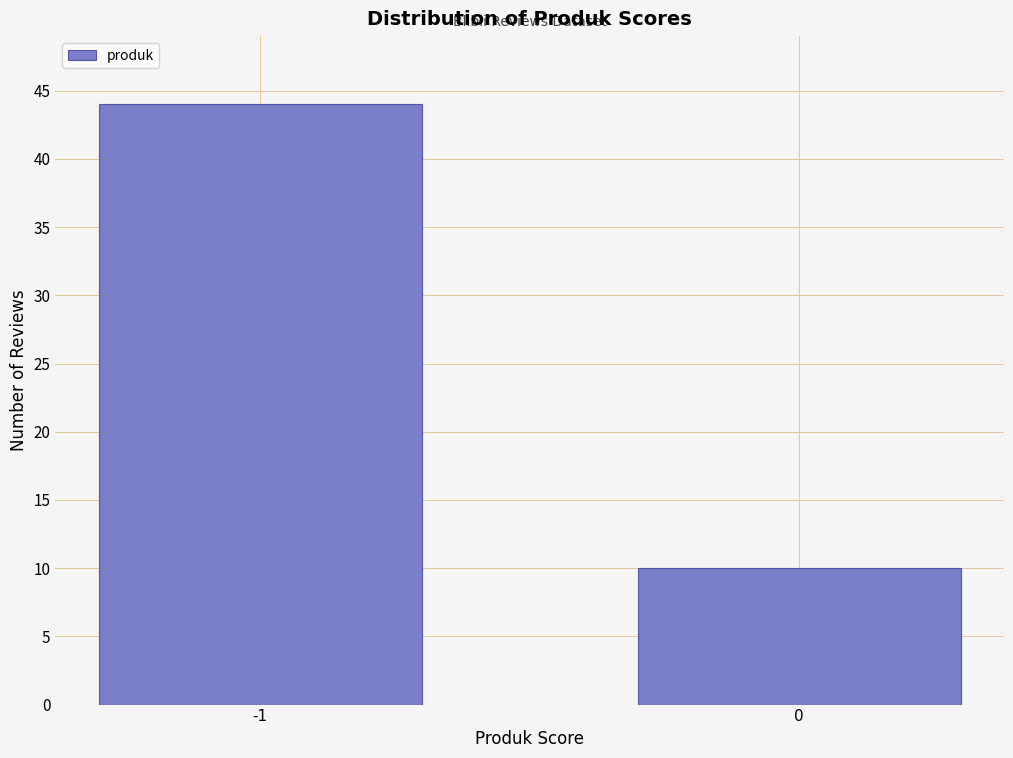

Reading right to left, list all the values displayed in this chart.

0=10	-1=44